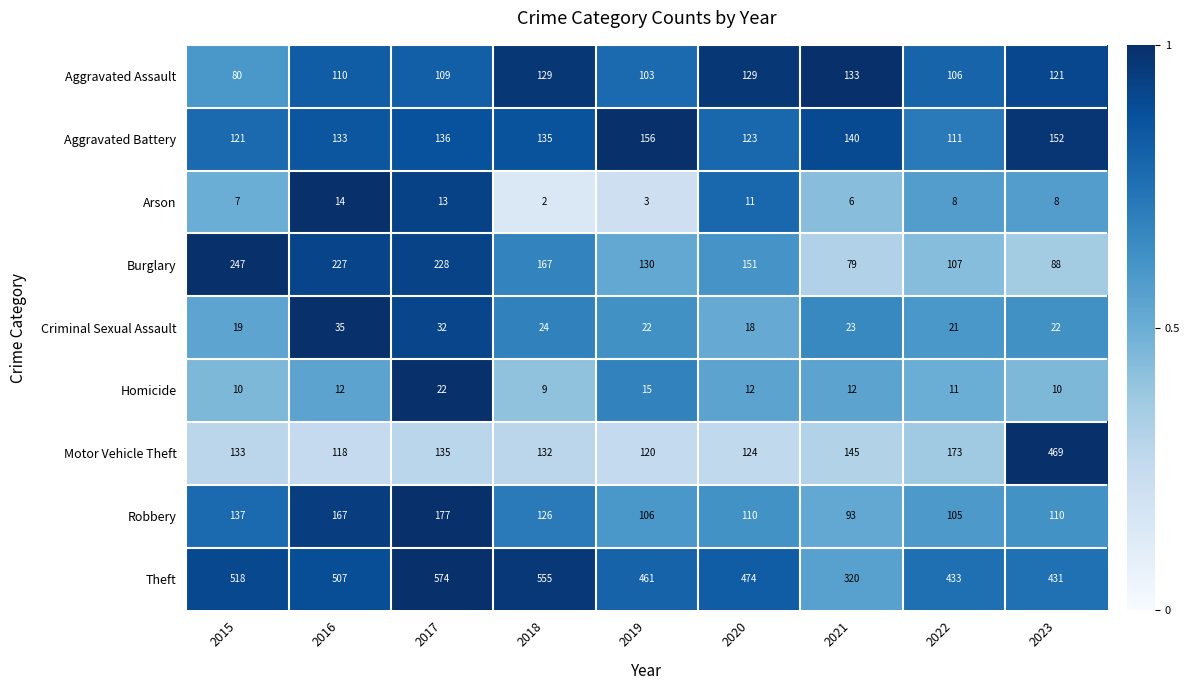

Count the number of categories in the chart.

9